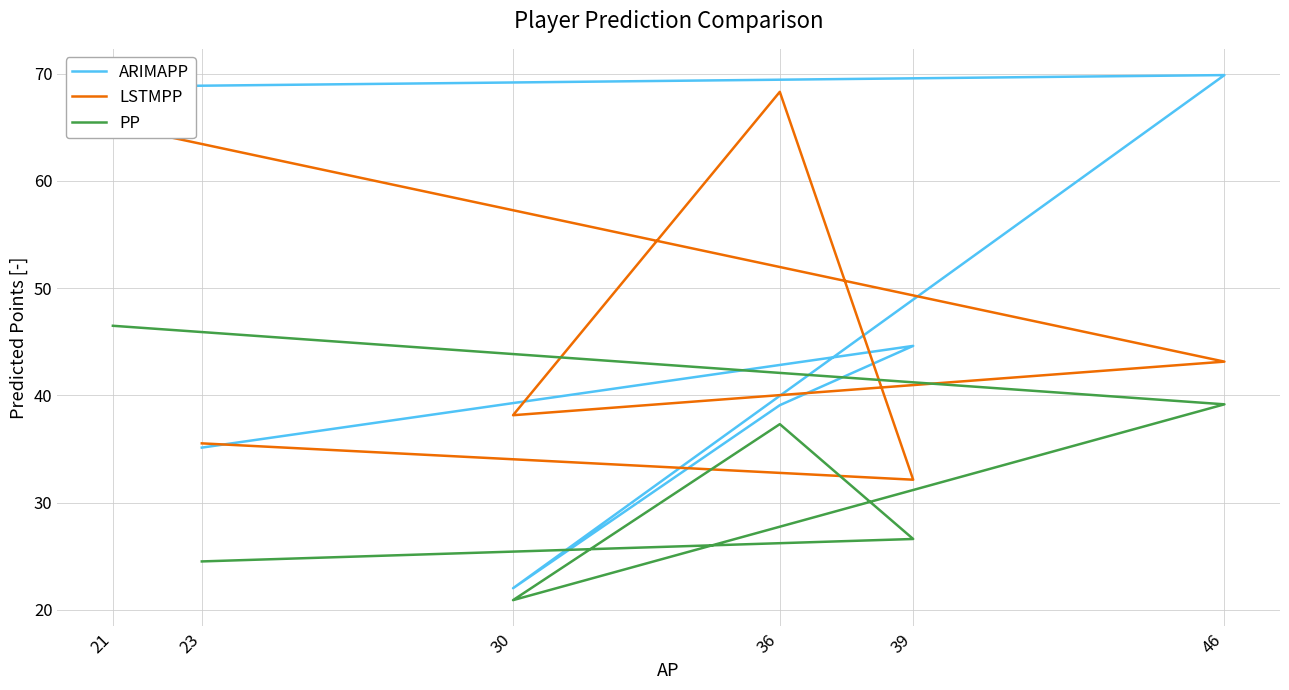

What is the sum of the ARIMAPP values at 23 and 46?

105.0